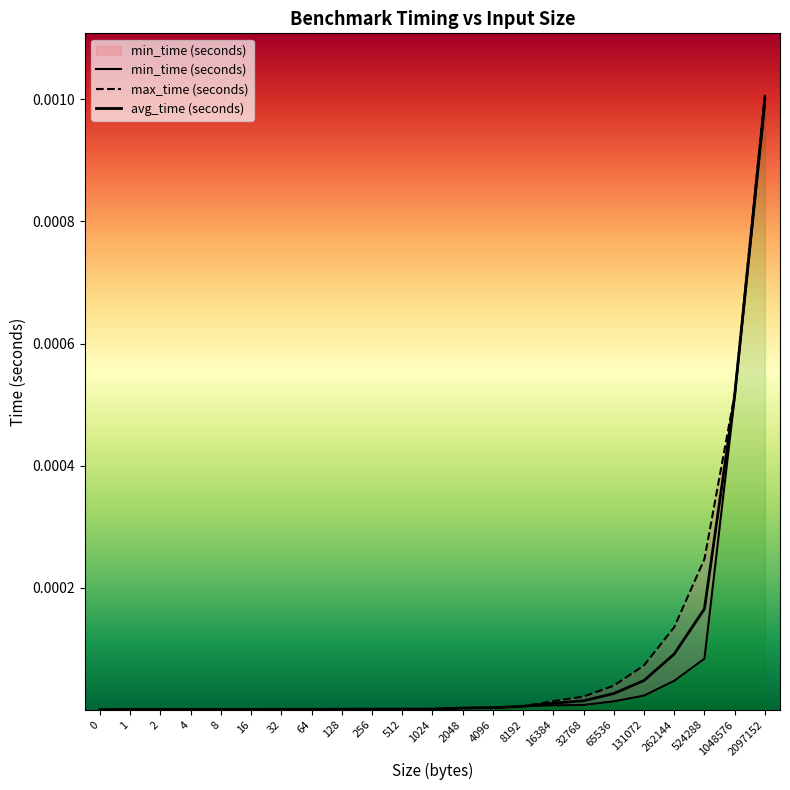

True or false: min_time (seconds) has a value of 0.0 at 16.

False